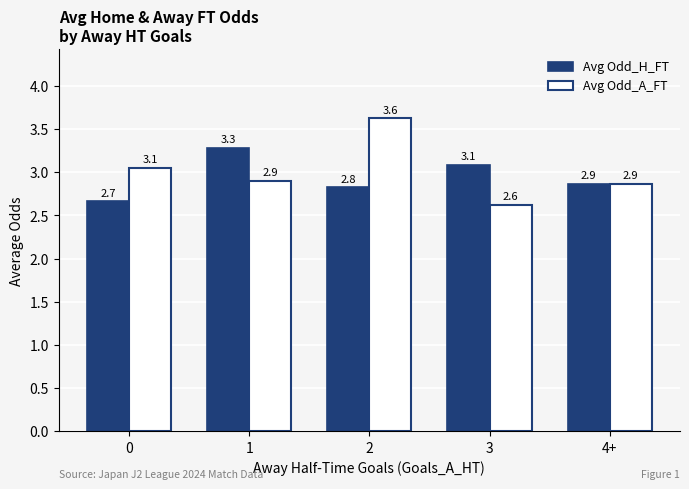

What is the label of the 4th bar from the left?

3